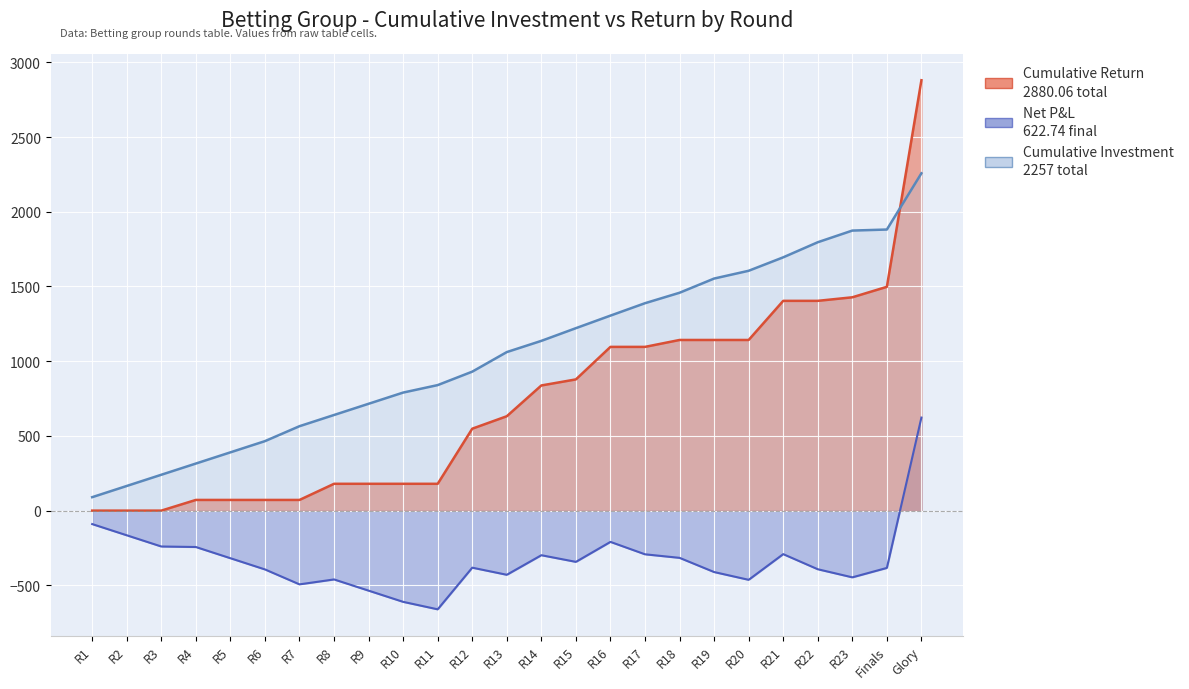

How many lines are shown in the chart?

3